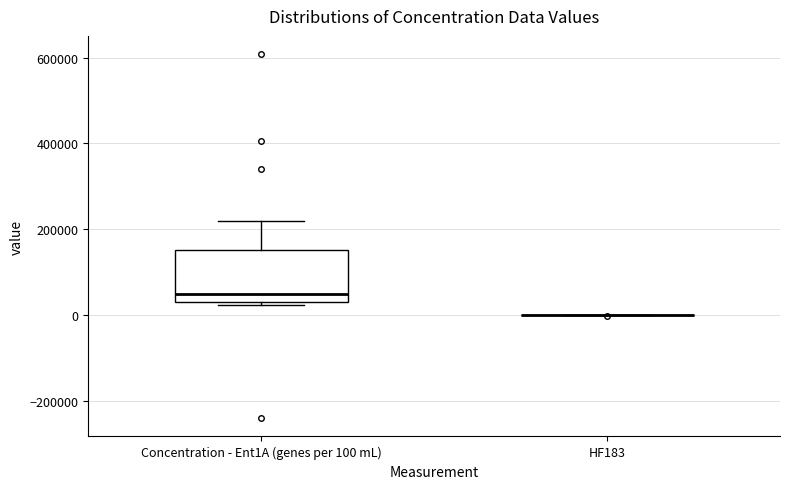

Comparing the boxes themselves (not the whiskers), which one is the tallest?

Concentration - Ent1A (genes per 100 mL)